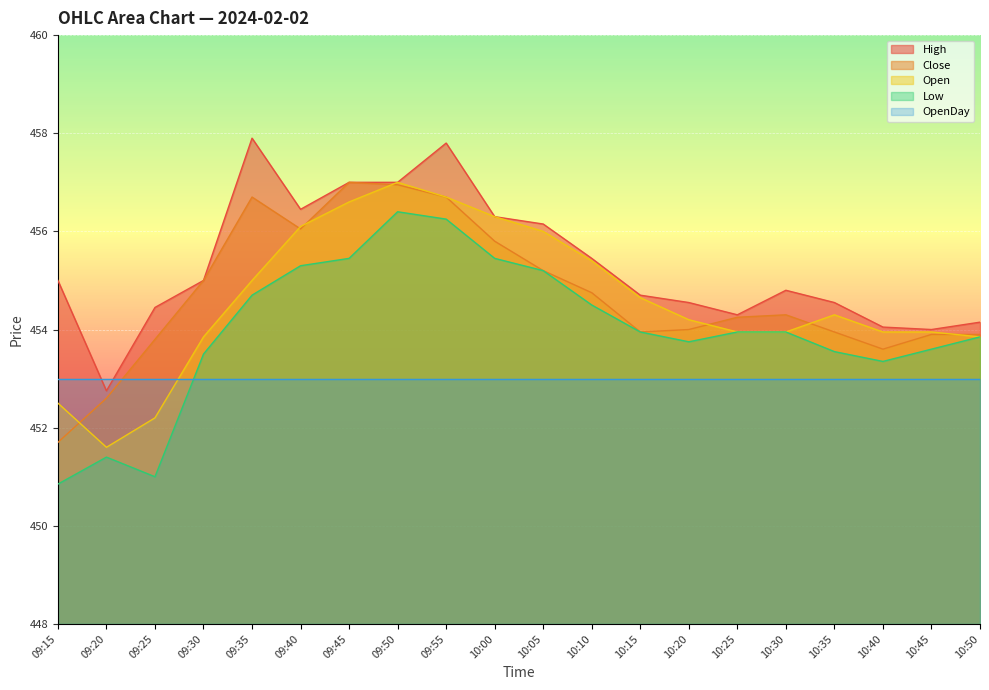

At which category does the chart reach its peak across all series?

09:35